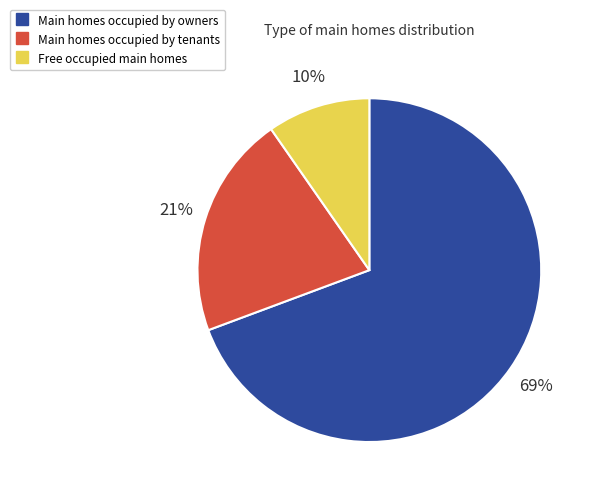

Does any single category account for the majority?

Yes